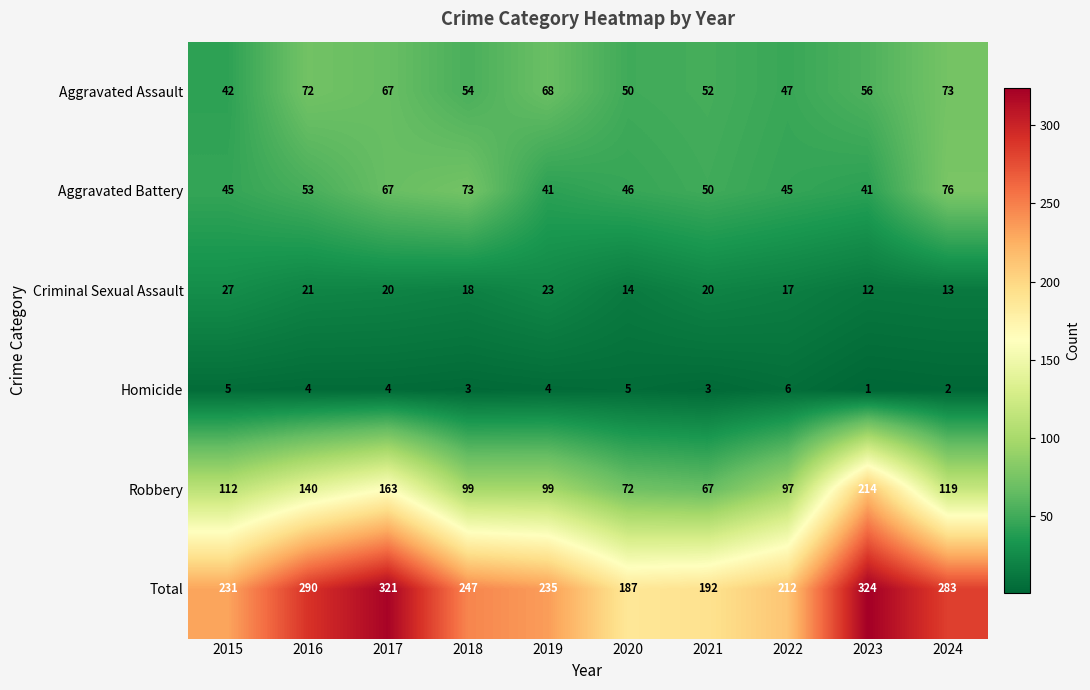

Which series has the largest range (max minus min)?

Robbery